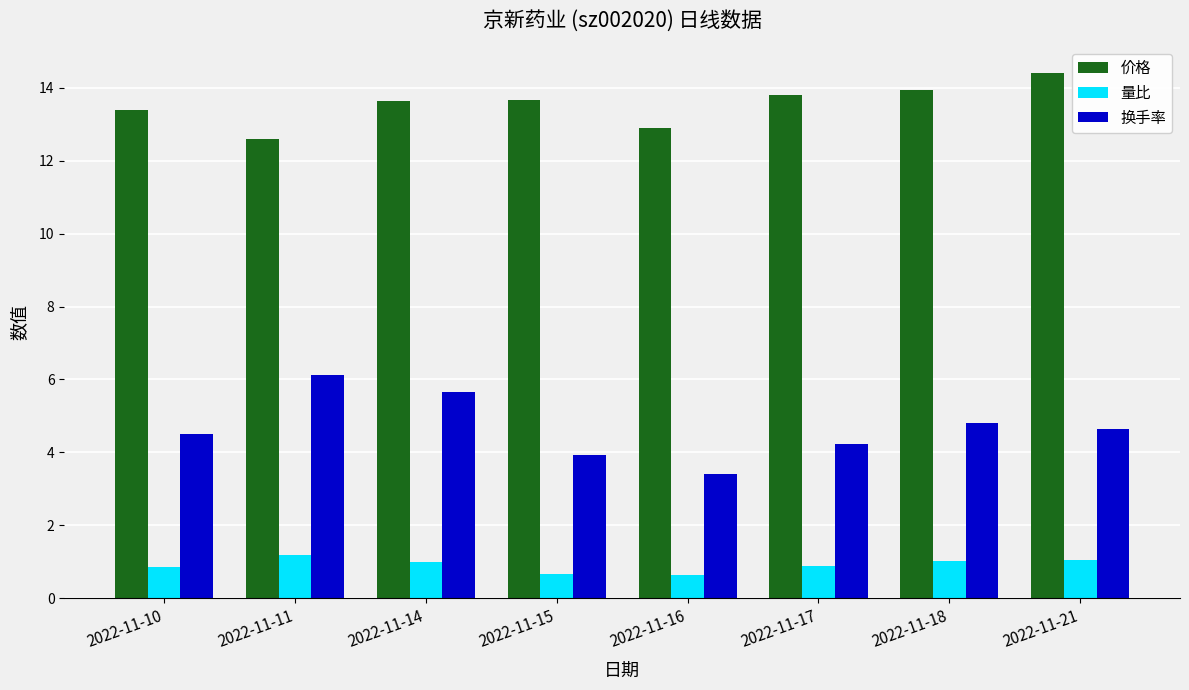

The 换手率 series shows 7.8 at 2022-11-10. True or false?

False